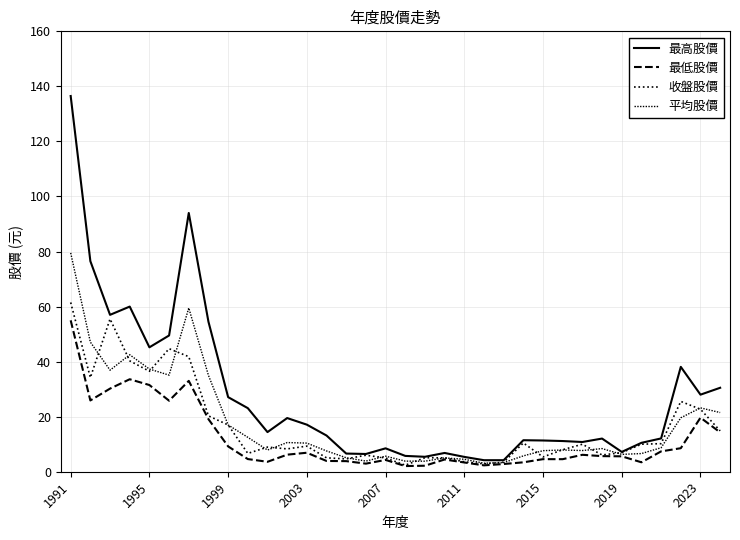

List the series in order of their peak value, highest first.

最高股價, 平均股價, 收盤股價, 最低股價